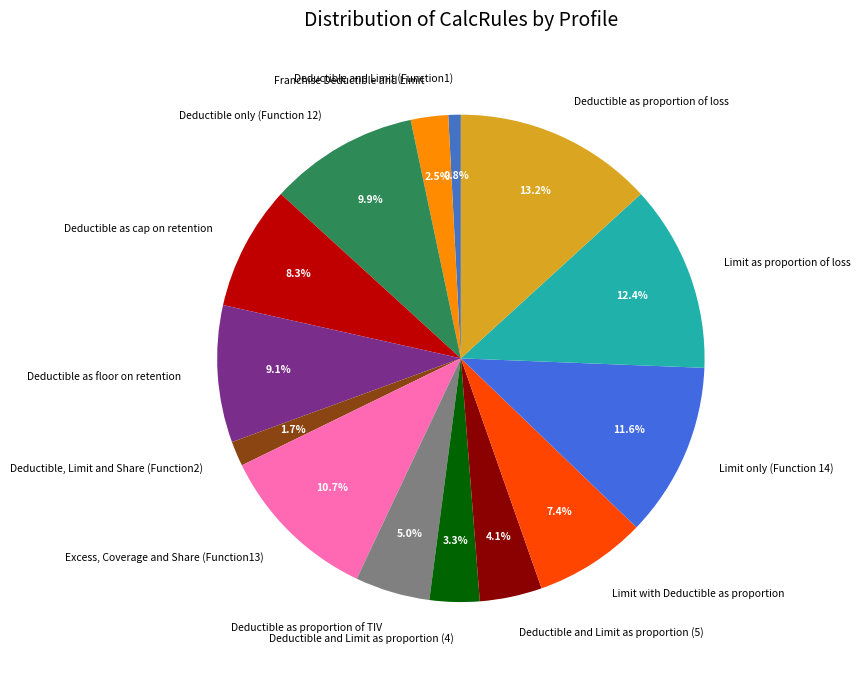

What percentage is the Deductible and Limit as proportion (4) slice, to the nearest percent?

3%